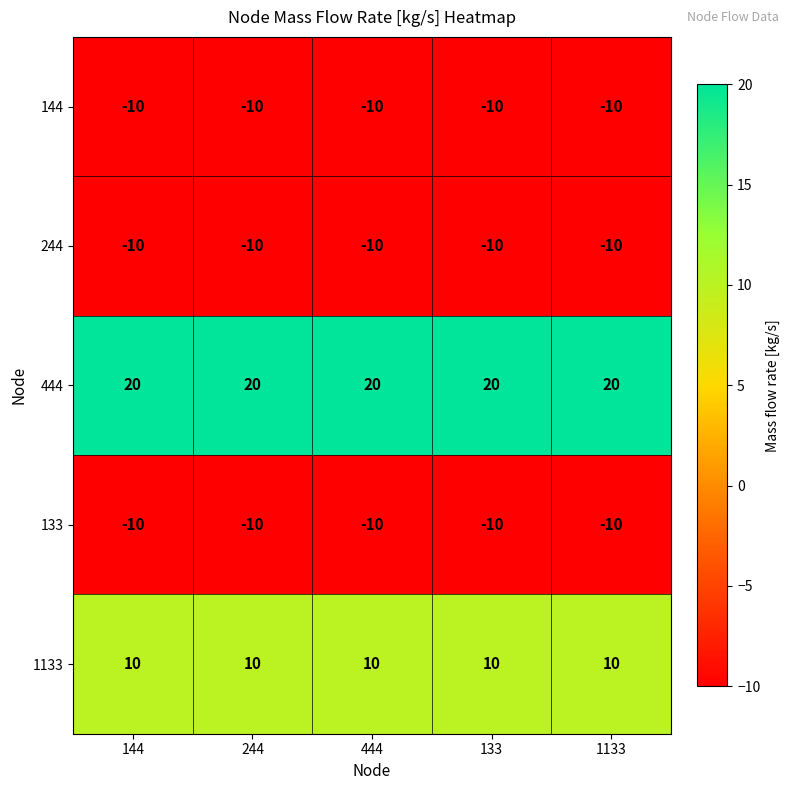

Read the 144 value at 444.

-10